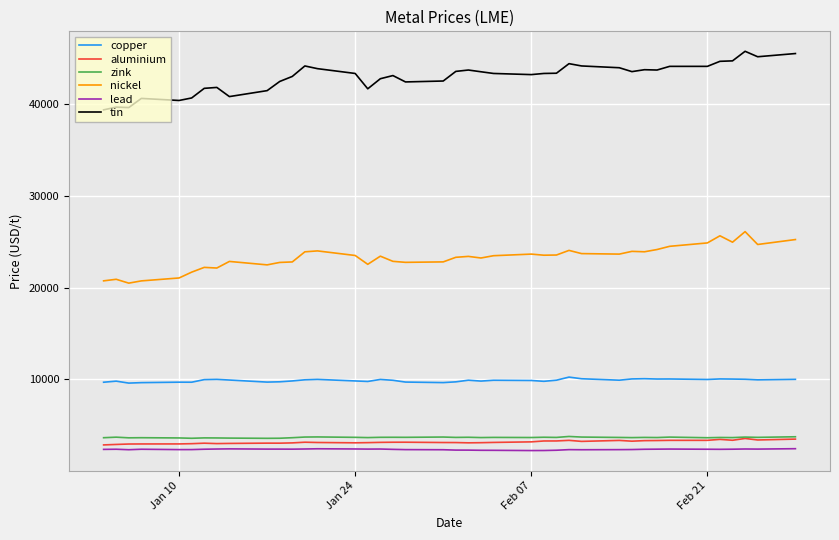

Which series has the largest total across all categories?

tin